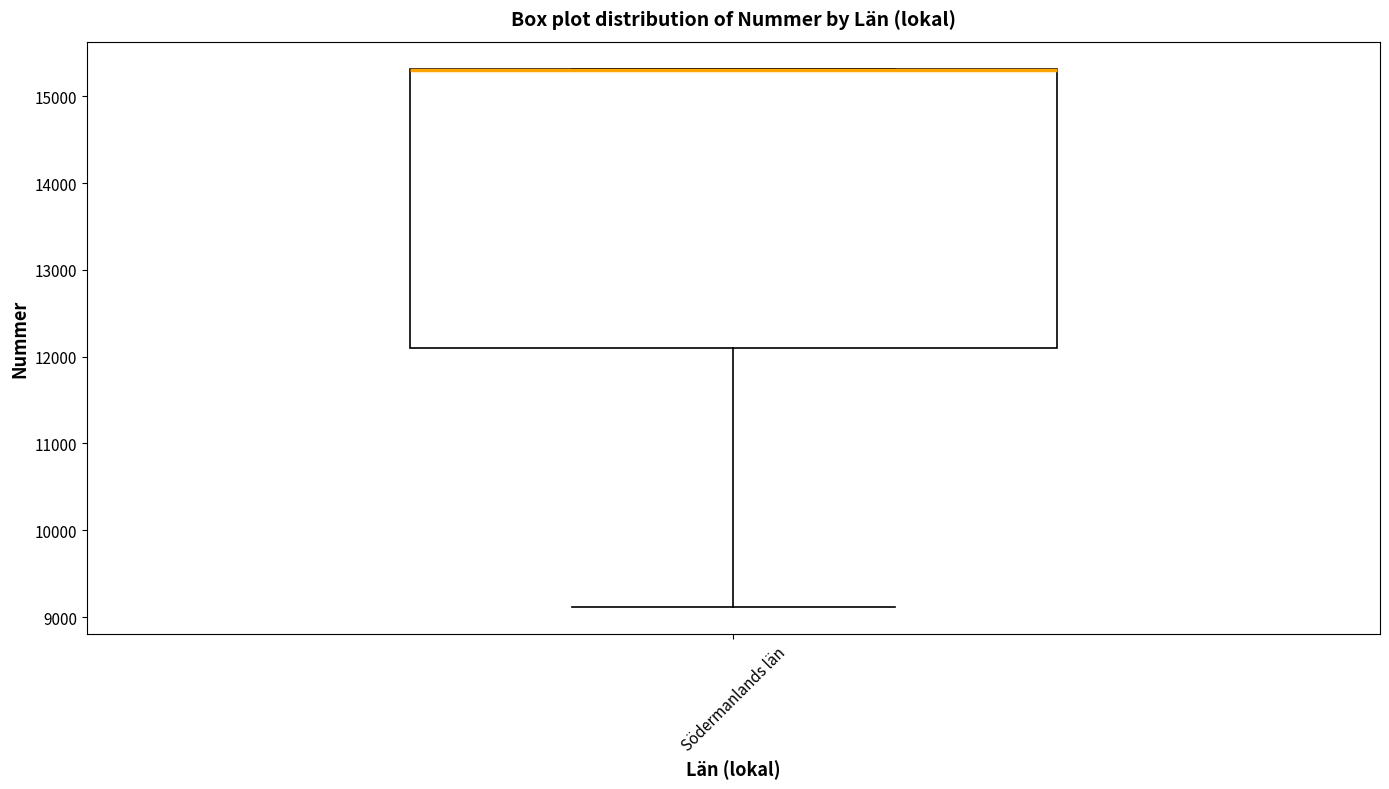

Read this box plot against the y-axis: the position of the median line, the range covered by the box, and the ends of both whiskers. The values are not printed on the chart, so give them approximately, as read against the axis.

median 15300 (drawn on the box's upper edge), box 12100 to 15300, whiskers 9100 to 15300